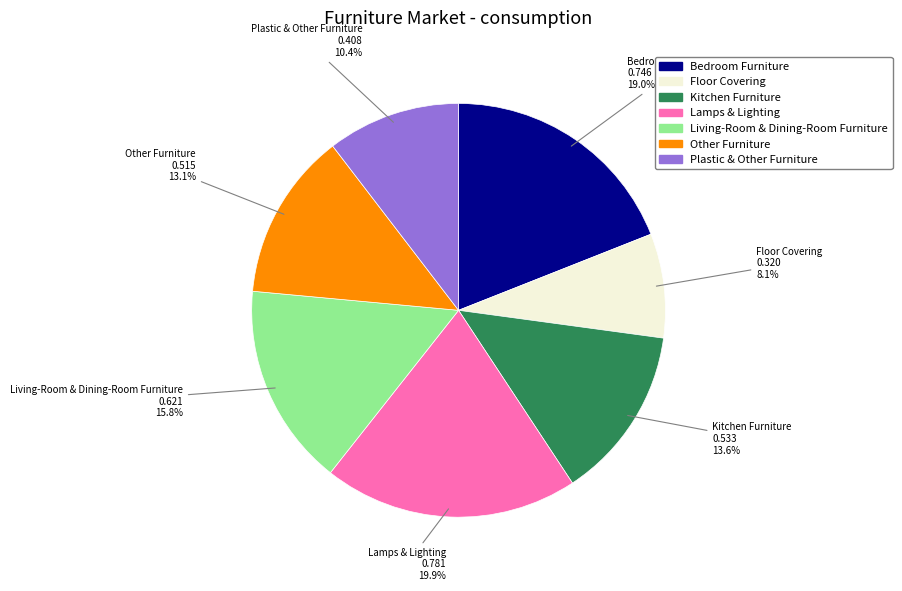

How many slices are in this pie chart?

7